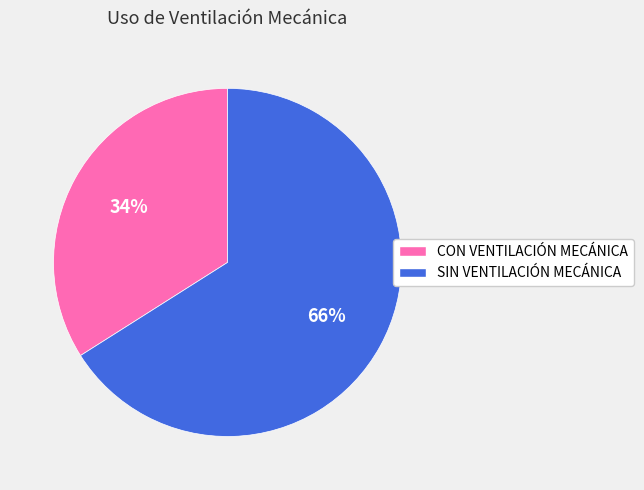

Count the number of slices in the pie.

2